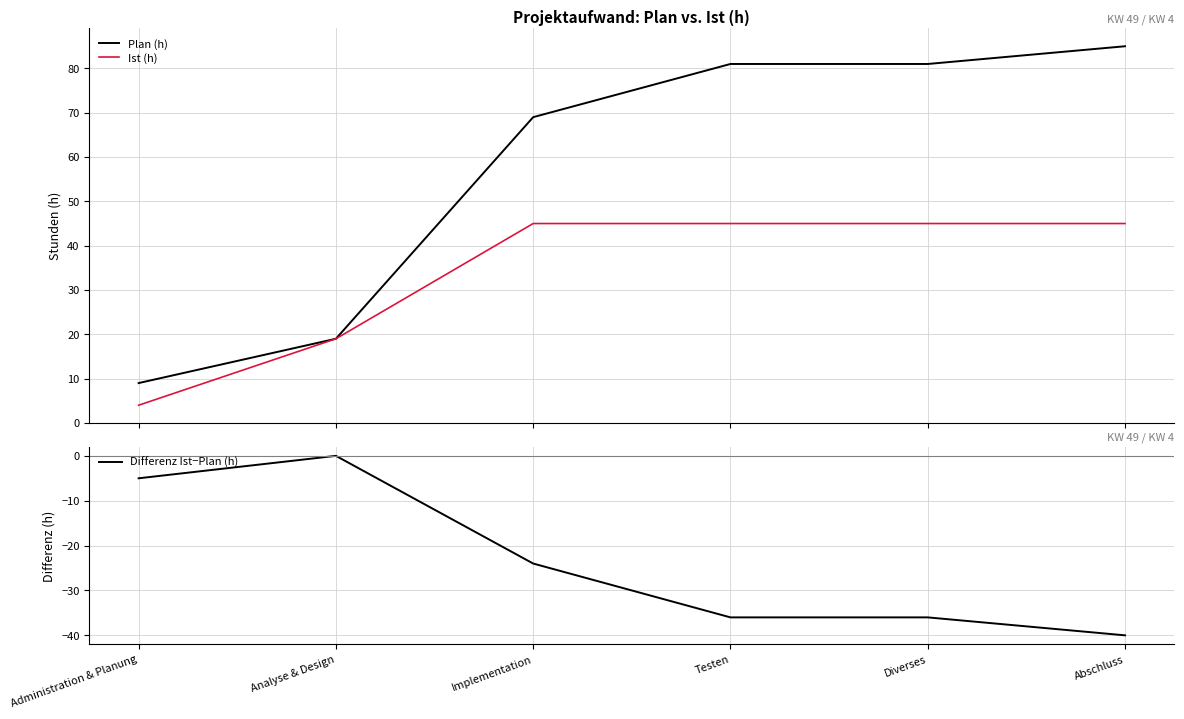

Rank the series by their average value, from highest to lowest.

Plan (h), Ist (h), Differenz Ist−Plan (h)